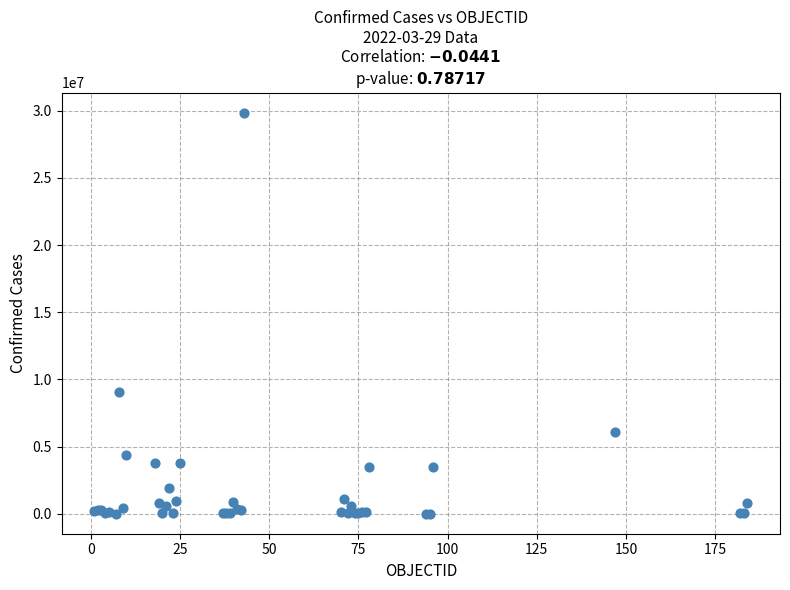

What Y value in the scatter plot is closest to 14932474?

9028730